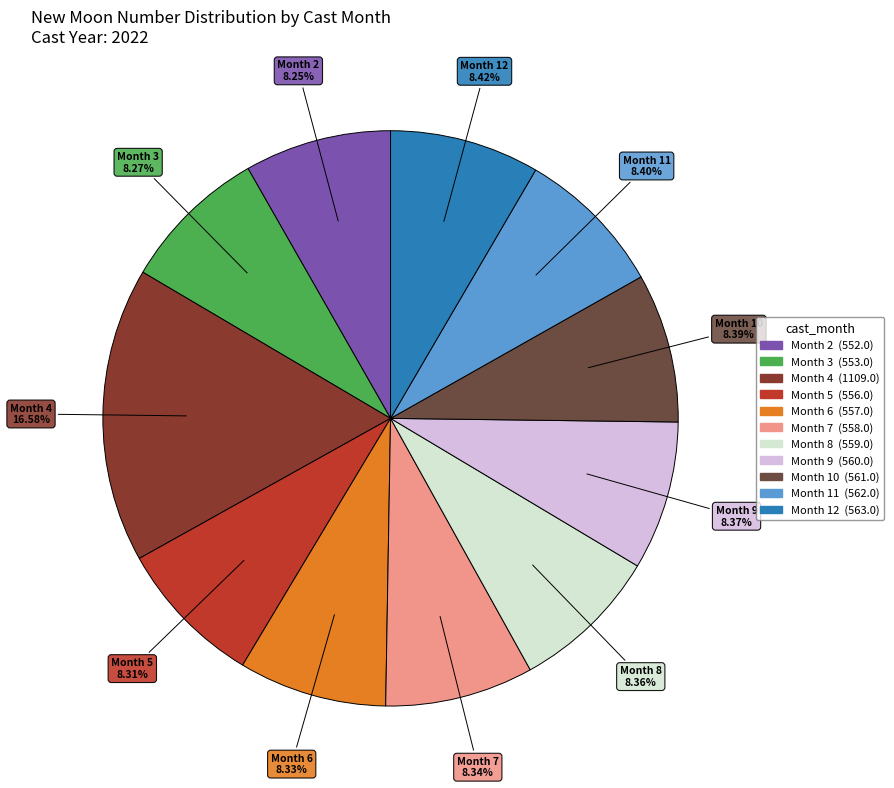

How many segments does this pie chart have?

11